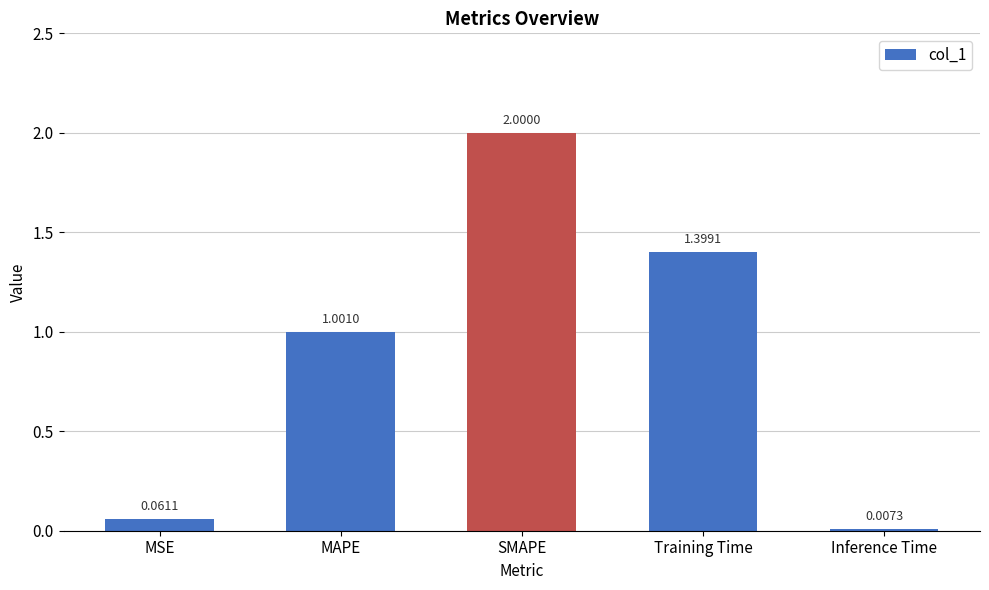

At which category does the chart reach its peak across all series?

SMAPE